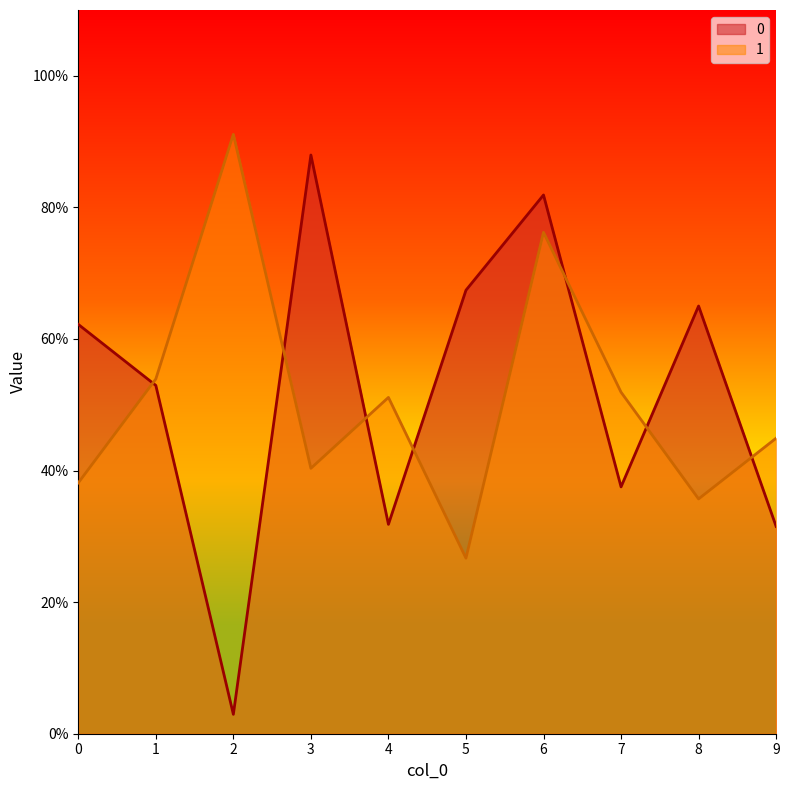

What value does the 1 series have at 1?

0.5